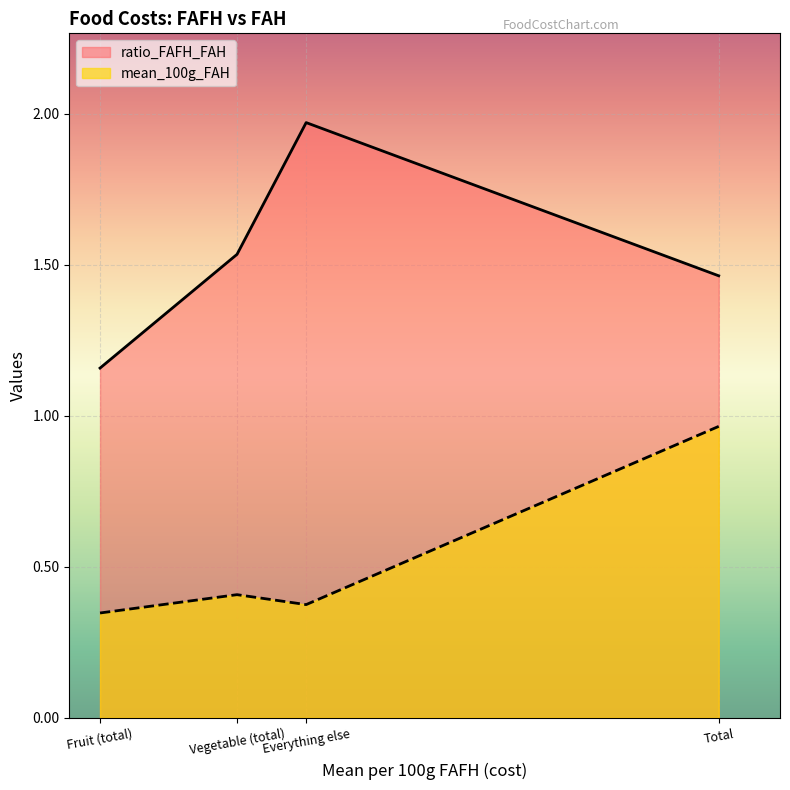

What is the difference between the highest and lowest values at Fruit (total)?

0.8